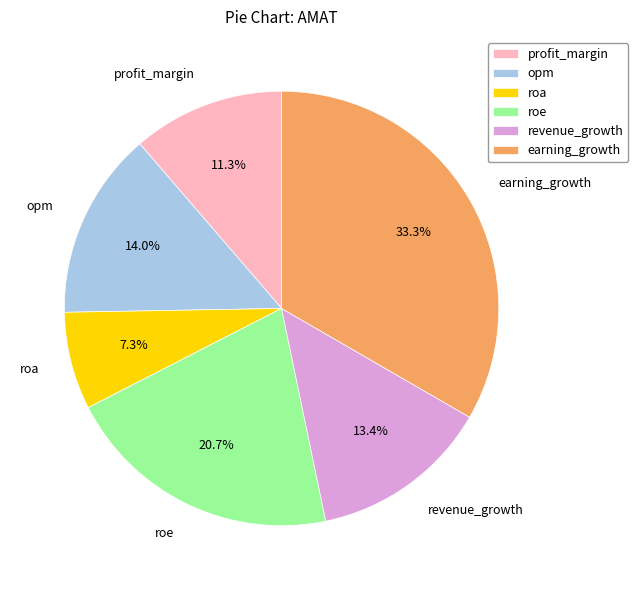

How much of the chart is everything except earning_growth?

66.7%